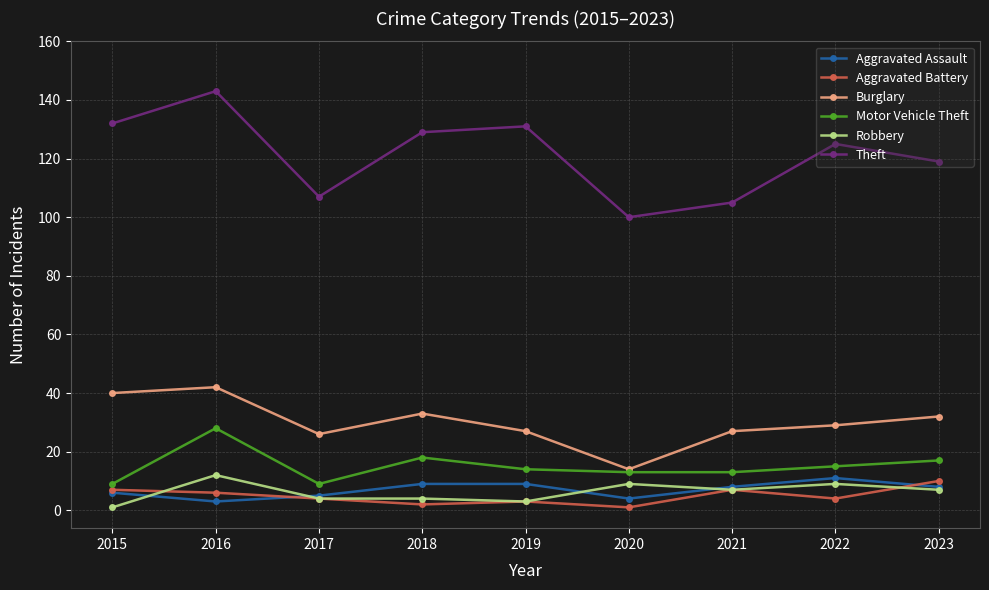

Reading right to left, transcribe all the data shown in this chart.

Aggravated Assault: 2023=8	2022=11	2021=8	2020=4	2019=9	2018=9	2017=5	2016=3	2015=6
Aggravated Battery: 2023=10	2022=4	2021=7	2020=1	2019=3	2018=2	2017=4	2016=6	2015=7
Burglary: 2023=32	2022=29	2021=27	2020=14	2019=27	2018=33	2017=26	2016=42	2015=40
Motor Vehicle Theft: 2023=17	2022=15	2021=13	2020=13	2019=14	2018=18	2017=9	2016=28	2015=9
Robbery: 2023=7	2022=9	2021=7	2020=9	2019=3	2018=4	2017=4	2016=12	2015=1
Theft: 2023=119	2022=125	2021=105	2020=100	2019=131	2018=129	2017=107	2016=143	2015=132